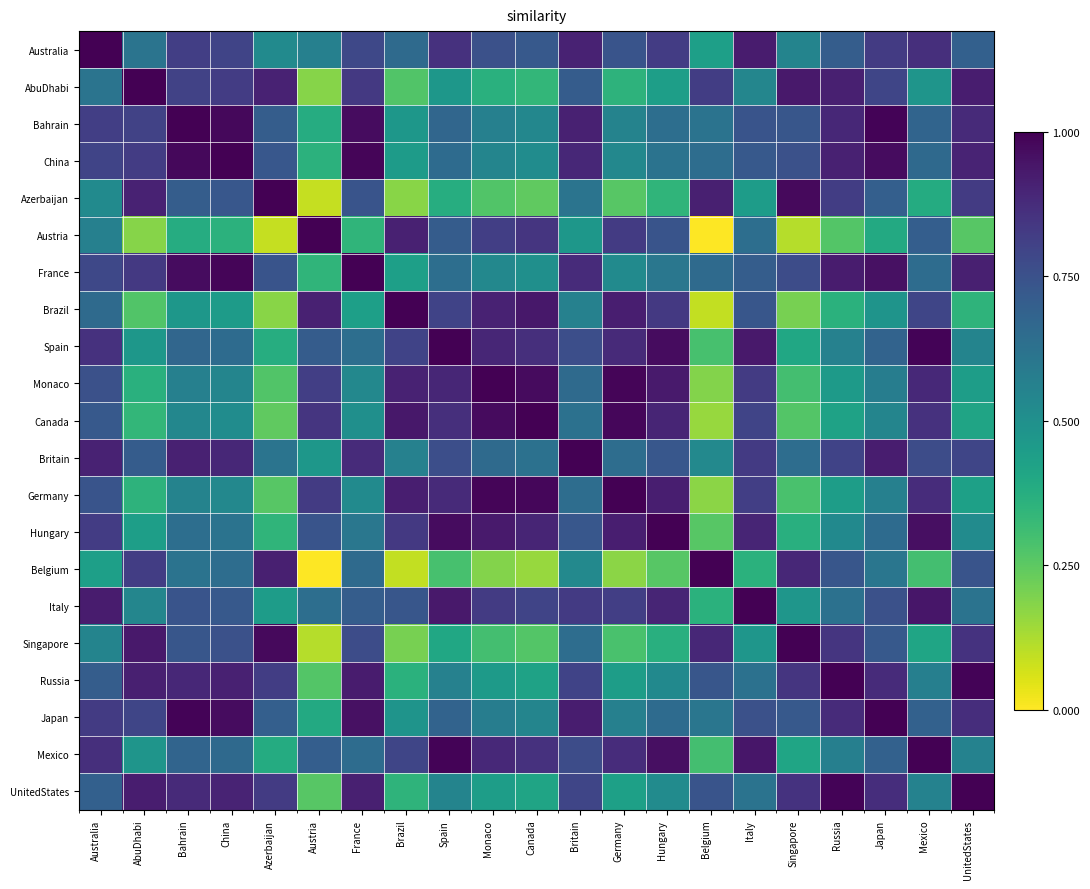

At Japan, list the series in order from largest to smallest.

Japan, Bahrain, China, France, Britain, Russia, UnitedStates, Australia, AbuDhabi, Italy, Singapore, Azerbaijan, Mexico, Spain, Hungary, Belgium, Monaco, Germany, Canada, Brazil, Austria